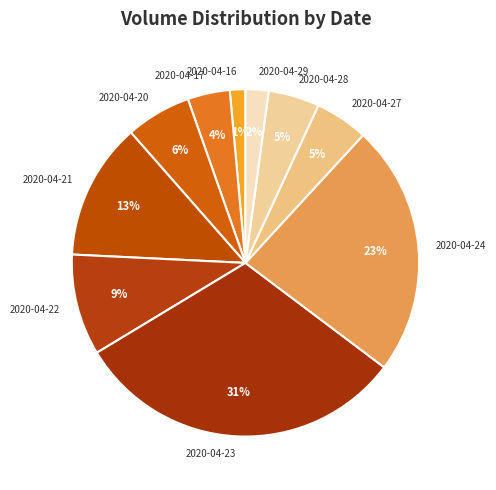

Do 2020-04-24 and 2020-04-20 together represent more than half of the pie?

No